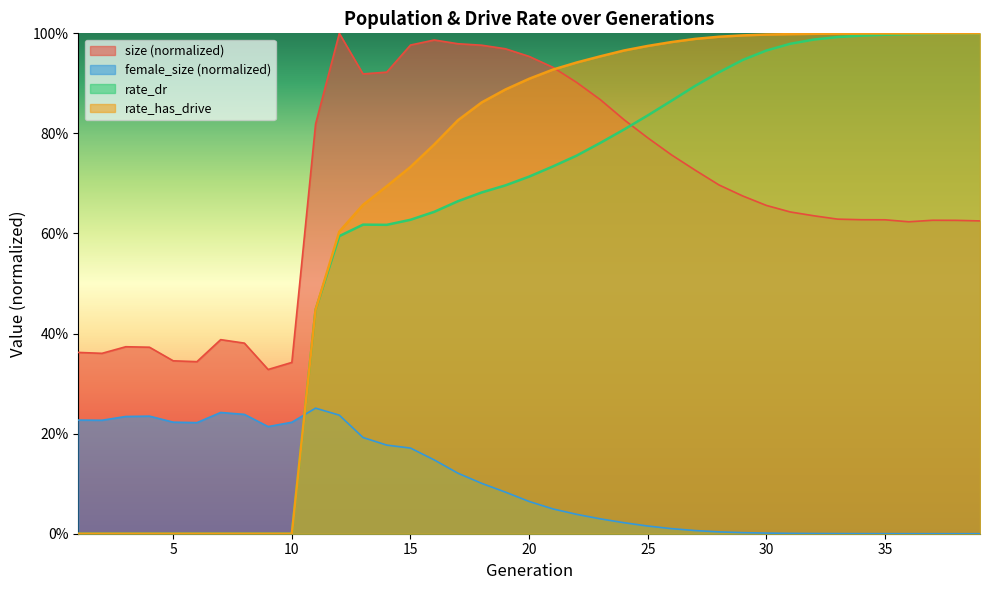

What is the highest value of the female_size series?

0.3